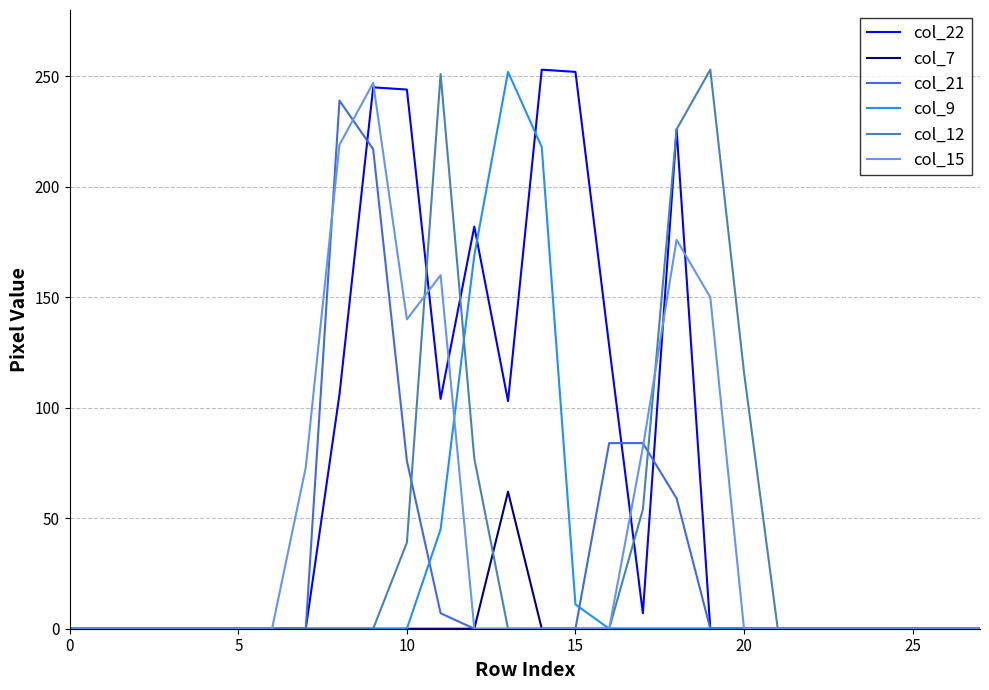

Which series has the largest total across all categories?

col_22